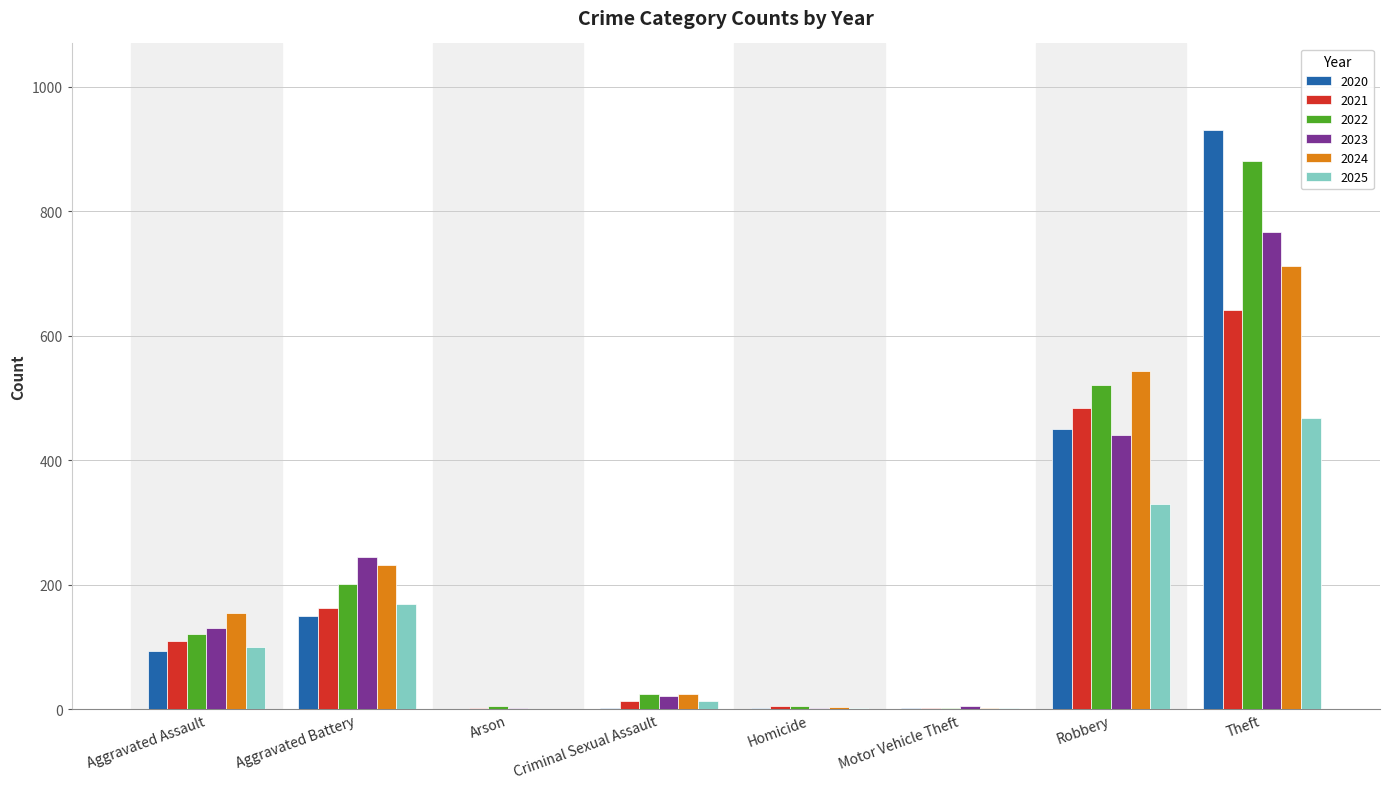

Is the value of 2025 at Aggravated Battery greater than the value of 2021 at Criminal Sexual Assault?

Yes